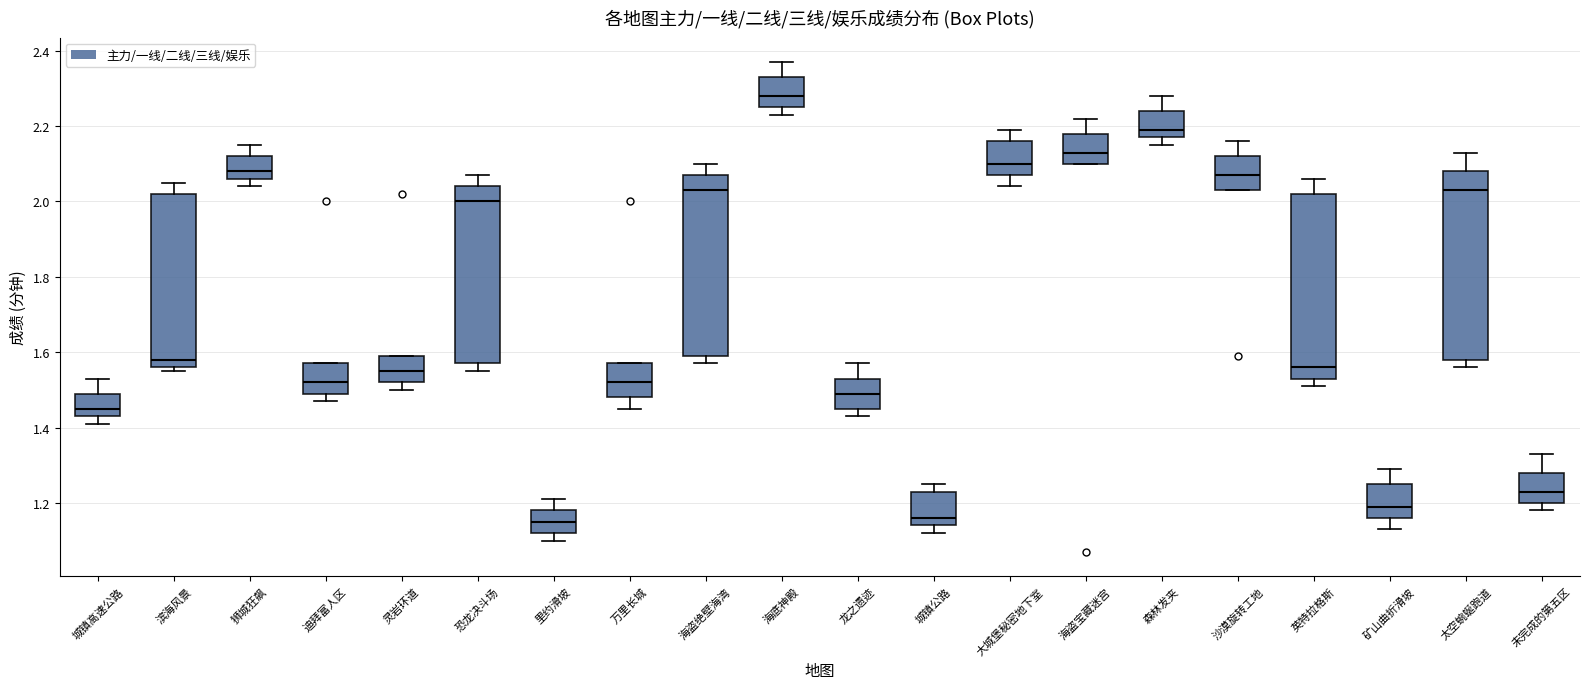

Reading left to right, read every box against the y-axis: the position of its median line, the range the box covers, and the ends of its whiskers. The values are not printed on the chart, so give them approximately, as read against the axis.

城镇高速公路: median 1.46, box 1.44 to 1.50, whiskers 1.42 to 1.54
滨海风景: median 1.58, box 1.56 to 2.02, whiskers 1.56 (just below the box's lower edge) to 2.06
狮城狂飙: median 2.08, box 2.06 to 2.12, whiskers 2.04 to 2.16
迪拜富人区: median 1.52, box 1.50 to 1.58, whiskers 1.48 to 1.58
灵岩环道: median 1.56, box 1.52 to 1.60, whiskers 1.50 to 1.60
恐龙决斗场: median 2.00, box 1.58 to 2.04, whiskers 1.56 to 2.08
里约滑坡: median 1.16, box 1.12 to 1.18, whiskers 1.10 to 1.22
万里长城: median 1.52, box 1.48 to 1.58, whiskers 1.46 to 1.58
海盗绝壁海湾: median 2.04, box 1.60 to 2.08, whiskers 1.58 to 2.10
海底神殿: median 2.28, box 2.26 to 2.34, whiskers 2.24 to 2.38
龙之遗迹: median 1.50, box 1.46 to 1.54, whiskers 1.44 to 1.58
城镇公路: median 1.16, box 1.14 to 1.24, whiskers 1.12 to 1.26
大城堡秘密地下室: median 2.10, box 2.08 to 2.16, whiskers 2.04 to 2.20
海盗宝藏迷宫: median 2.14, box 2.10 to 2.18, whiskers 2.10 to 2.22
森林发夹: median 2.20, box 2.18 to 2.24, whiskers 2.16 to 2.28
沙漠旋转工地: median 2.08, box 2.04 to 2.12, whiskers 2.04 to 2.16
英特拉格斯: median 1.56, box 1.54 to 2.02, whiskers 1.52 to 2.06
矿山曲折滑坡: median 1.20, box 1.16 to 1.26, whiskers 1.14 to 1.30
太空蜿蜒跑道: median 2.04, box 1.58 to 2.08, whiskers 1.56 to 2.14
未完成的第五区: median 1.24, box 1.20 to 1.28, whiskers 1.18 to 1.34